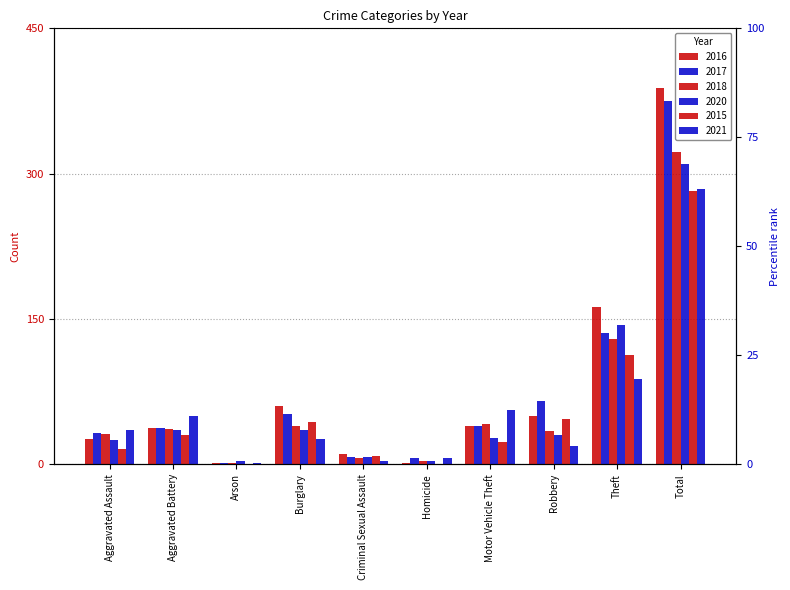

What is the maximum value shown in the chart?

388